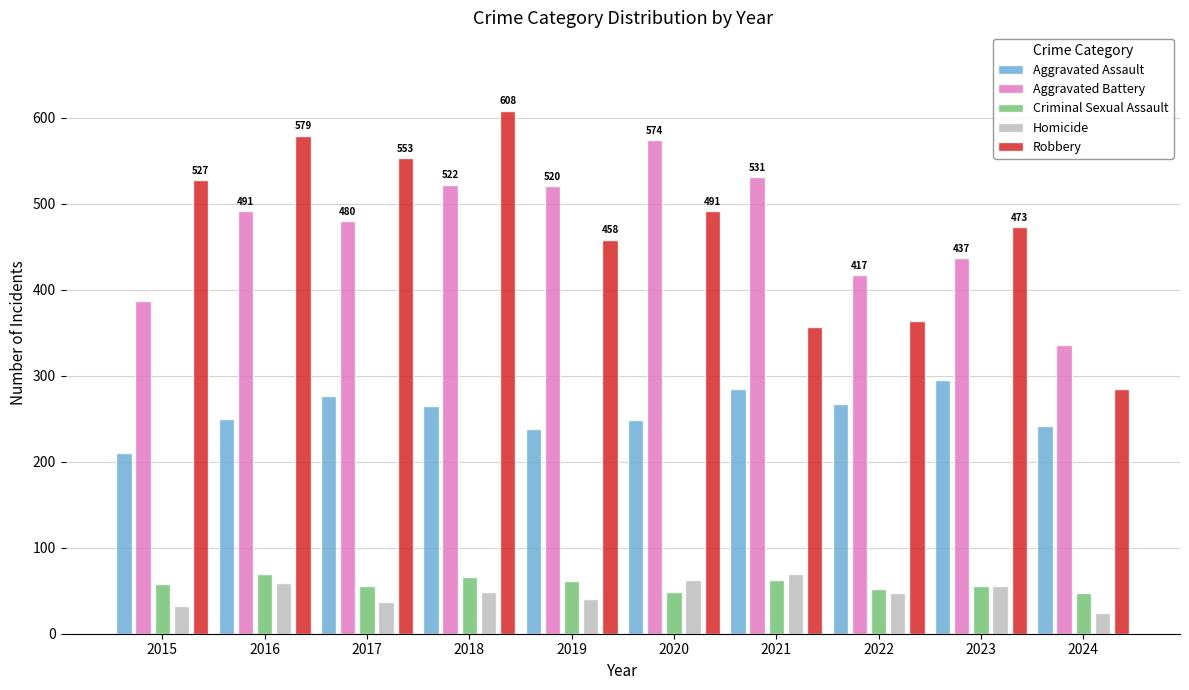

What are all the series names shown in the legend?

Aggravated Assault, Aggravated Battery, Criminal Sexual Assault, Homicide, Robbery